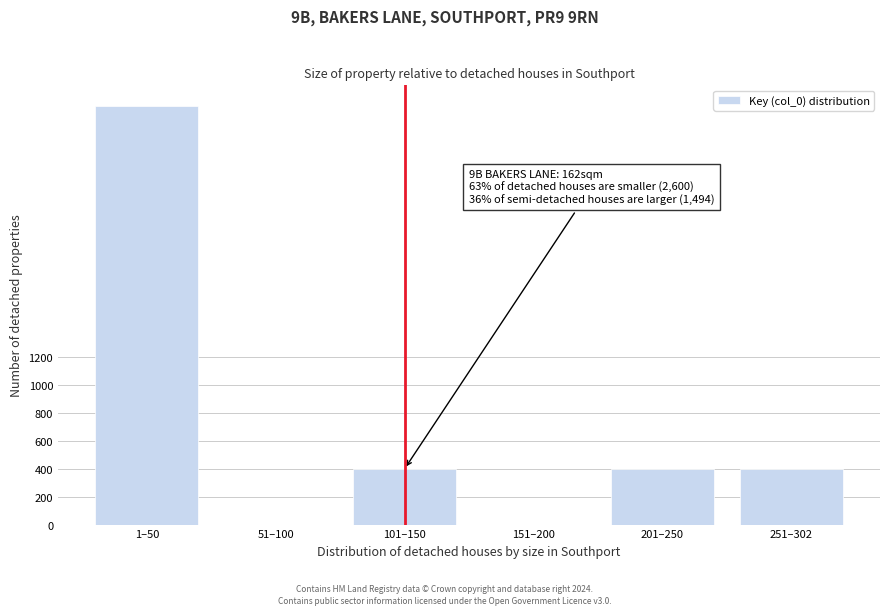

Reading left to right, transcribe all the data shown in this chart.

1–50=3000	51–100=0	101–150=400	151–200=0	201–250=400	251–302=400